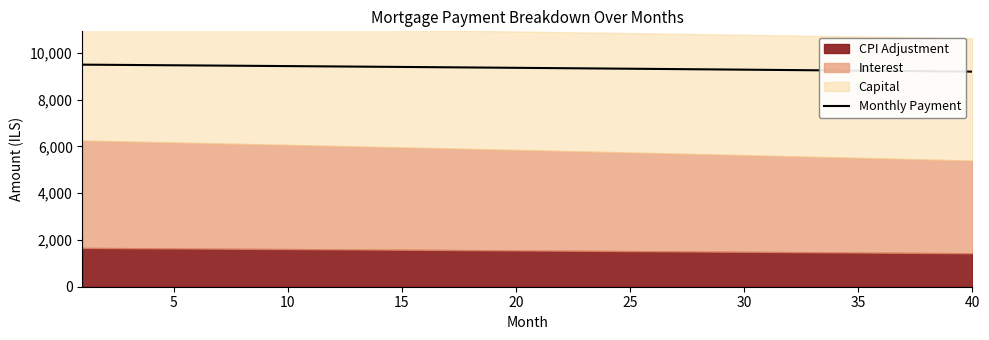

What is the minimum value shown in the chart?

9202.1